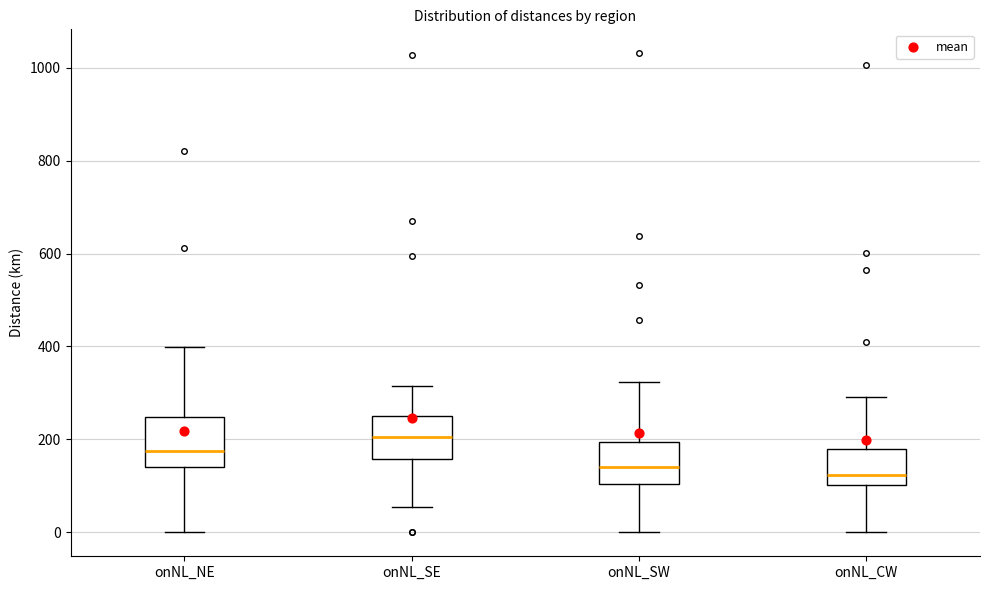

Reading left to right, read every box against the y-axis: the position of its median line, the range the box covers, and the ends of its whiskers. The values are not printed on the chart, so give them approximately, as read against the axis.

onNL_NE: median 180, box 140 to 240, whiskers 0 to 400
onNL_SE: median 200, box 160 to 260, whiskers 60 to 320
onNL_SW: median 140, box 100 to 200, whiskers 0 to 320
onNL_CW: median 120, box 100 to 180, whiskers 0 to 300